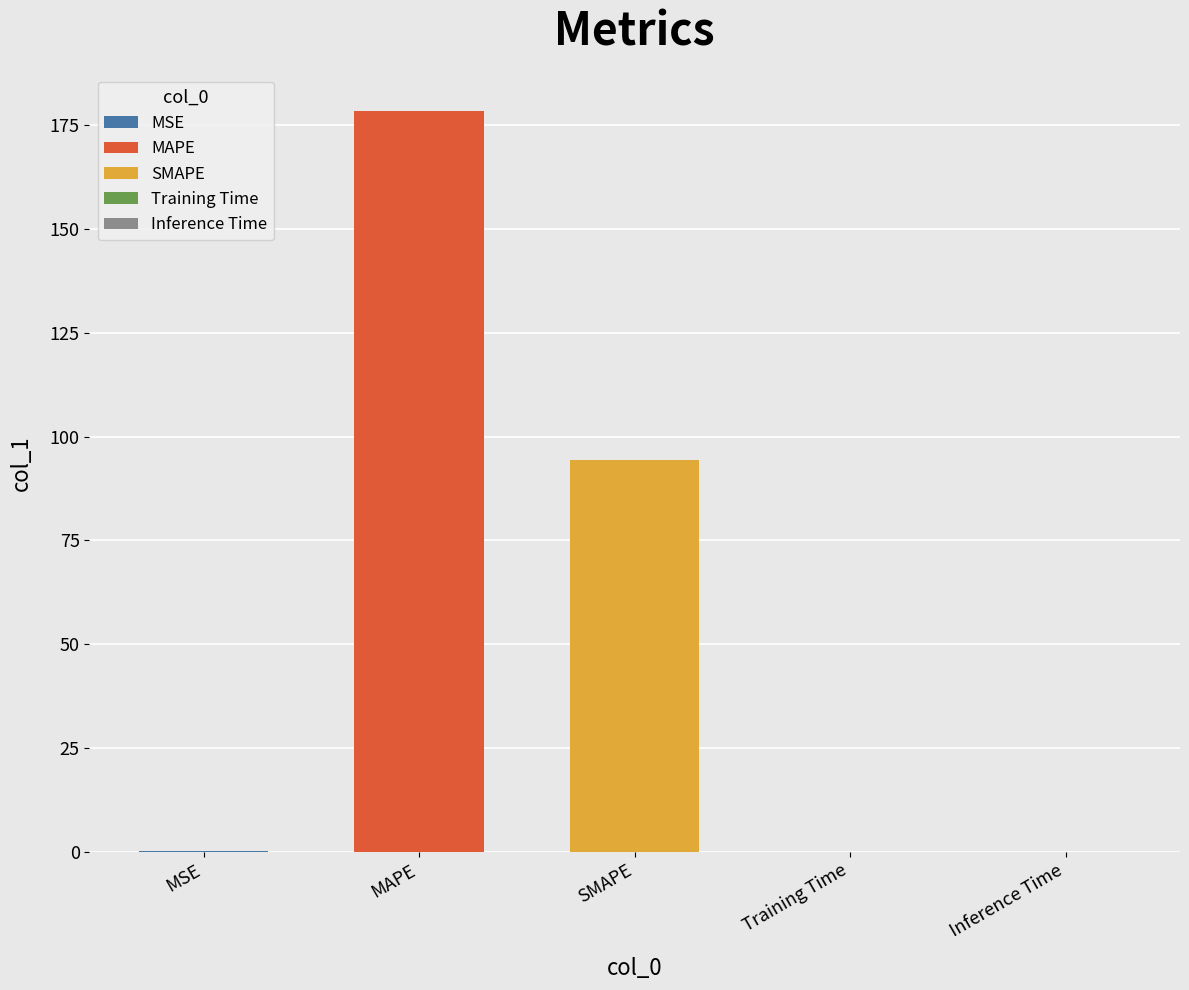

Count the number of data series in this chart.

1